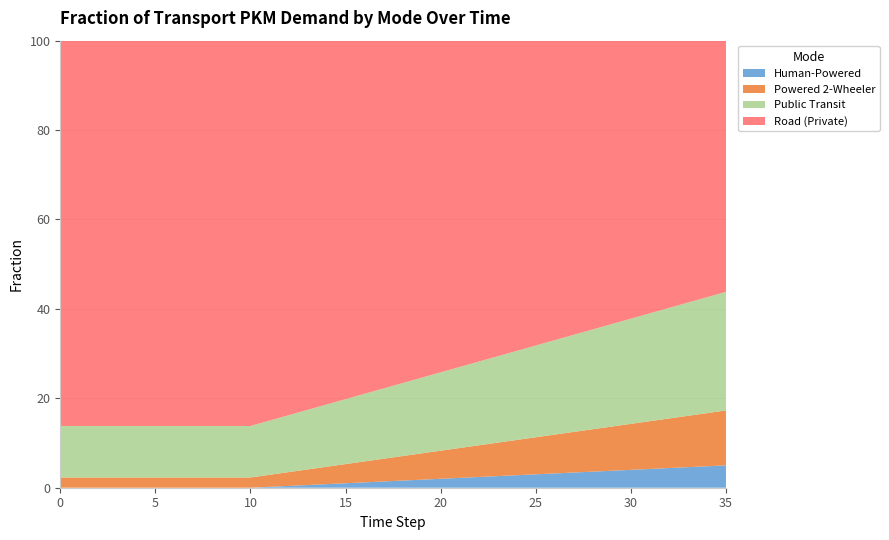

Reading right to left, list all the values displayed in this chart.

frac_trns_pkm_dem_private_and_public_hu: 35=0.0	34=0.0	33=0.0	32=0.0	31=0.0	30=0.0	29=0.0	28=0.0	27=0.0	26=0.0	25=0.0	24=0.0	23=0.0	22=0.0	21=0.0	20=0.0	19=0.0	18=0.0	17=0.0	16=0.0	15=0.0	14=0.0	13=0.0	12=0.0	11=0.0	10=0.0	9=0.0	8=0.0	7=0.0	6=0.0	5=0.0	4=0.0	3=0.0	2=0.0	1=0.0	0=0.0
frac_trns_pkm_dem_private_and_public_po: 35=0.1	34=0.1	33=0.1	32=0.1	31=0.1	30=0.1	29=0.1	28=0.1	27=0.1	26=0.1	25=0.1	24=0.1	23=0.1	22=0.1	21=0.1	20=0.1	19=0.1	18=0.1	17=0.1	16=0.0	15=0.0	14=0.0	13=0.0	12=0.0	11=0.0	10=0.0	9=0.0	8=0.0	7=0.0	6=0.0	5=0.0	4=0.0	3=0.0	2=0.0	1=0.0	0=0.0
frac_trns_pkm_dem_private_and_public_pu: 35=0.3	34=0.3	33=0.3	32=0.2	31=0.2	30=0.2	29=0.2	28=0.2	27=0.2	26=0.2	25=0.2	24=0.2	23=0.2	22=0.2	21=0.2	20=0.2	19=0.2	18=0.2	17=0.2	16=0.2	15=0.1	14=0.1	13=0.1	12=0.1	11=0.1	10=0.1	9=0.1	8=0.1	7=0.1	6=0.1	5=0.1	4=0.1	3=0.1	2=0.1	1=0.1	0=0.1
frac_trns_pkm_dem_private_and_public_ro: 35=0.6	34=0.6	33=0.6	32=0.6	31=0.6	30=0.6	29=0.6	28=0.6	27=0.7	26=0.7	25=0.7	24=0.7	23=0.7	22=0.7	21=0.7	20=0.7	19=0.8	18=0.8	17=0.8	16=0.8	15=0.8	14=0.8	13=0.8	12=0.8	11=0.8	10=0.9	9=0.9	8=0.9	7=0.9	6=0.9	5=0.9	4=0.9	3=0.9	2=0.9	1=0.9	0=0.9